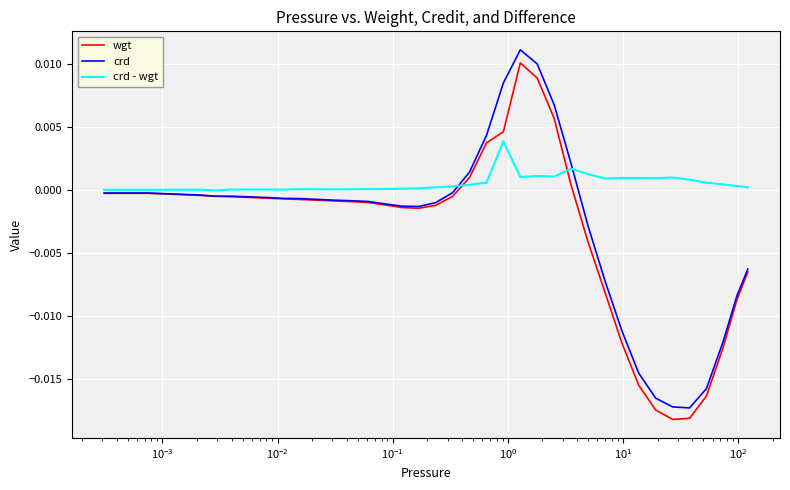

Which series has the largest total across all categories?

crd - wgt